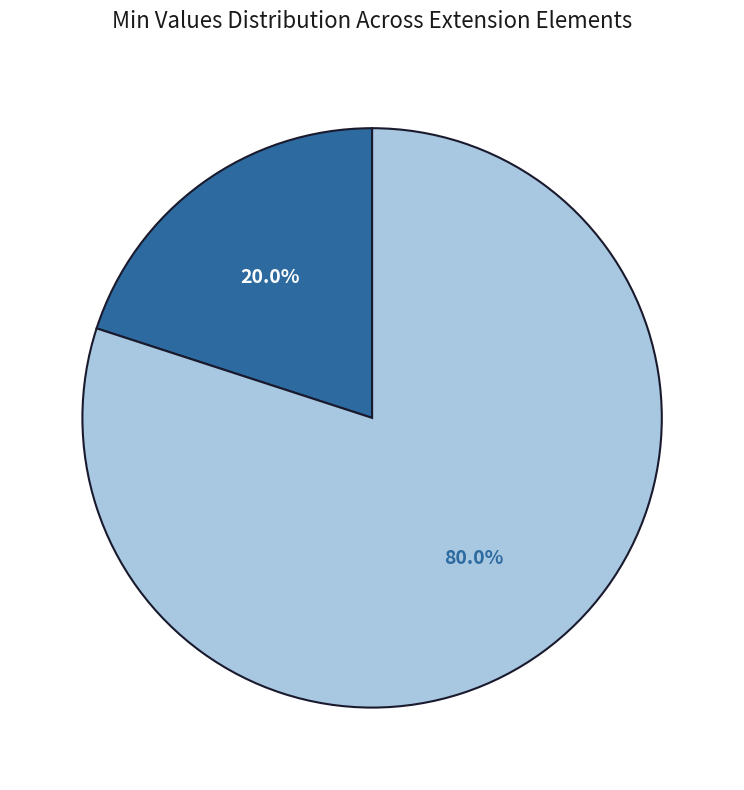

Does any single category account for the majority?

Yes